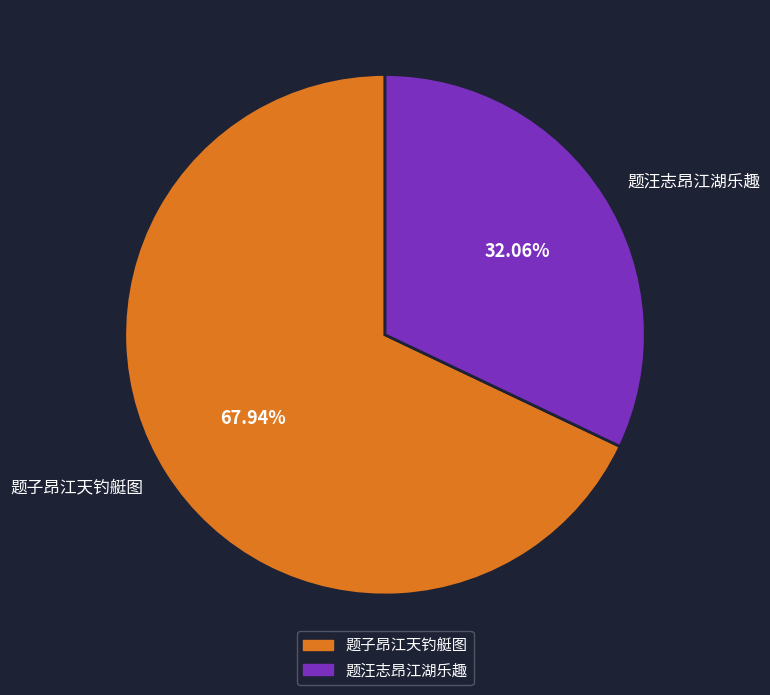

Is it true that 题汪志昂江湖乐趣 is 26% of the pie?

False